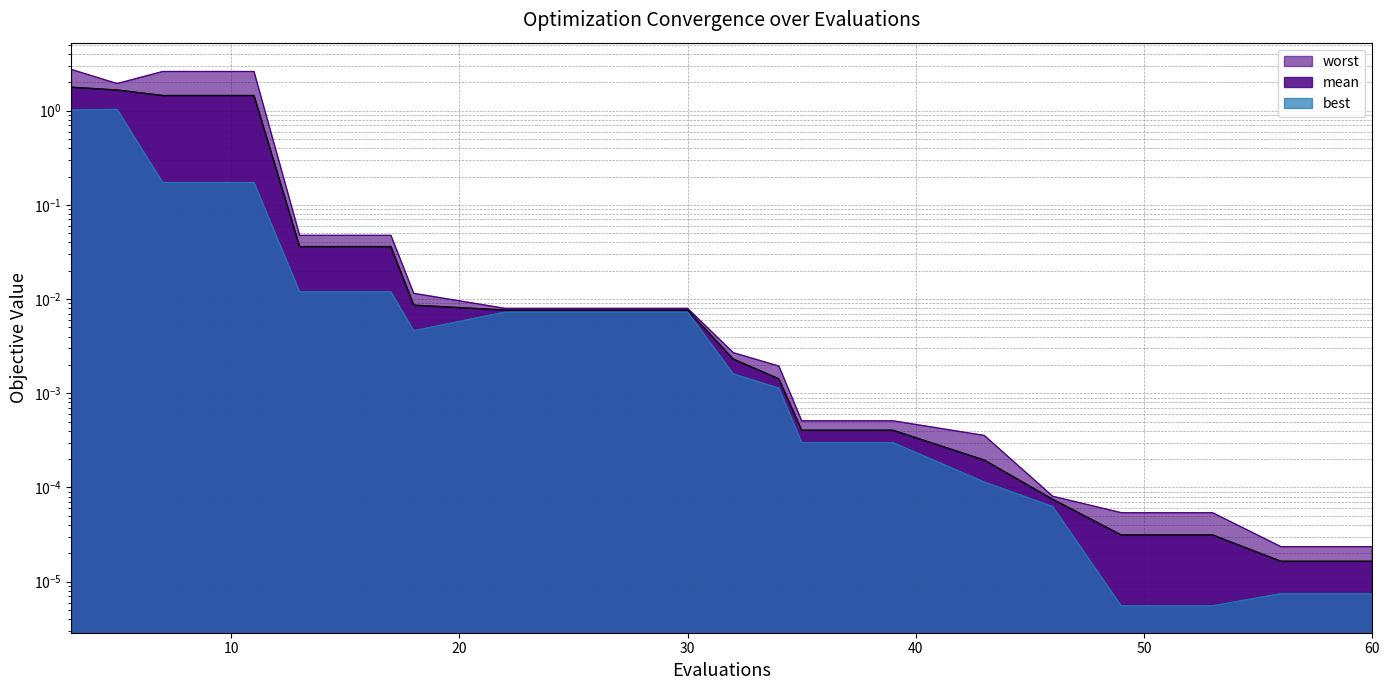

What is the sum of the mean values at 13 and 5?

1.7